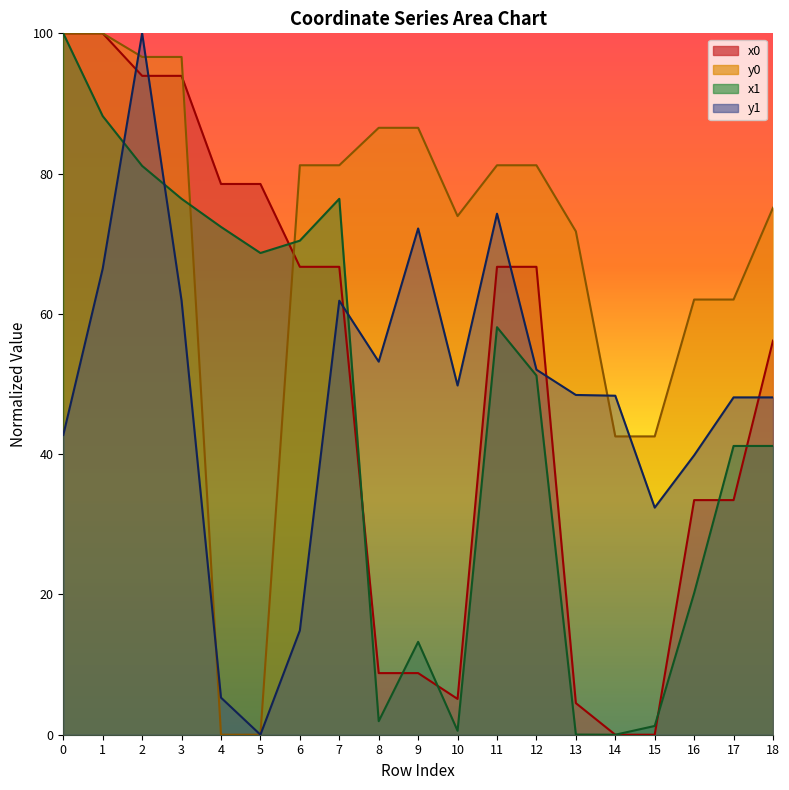

What is the difference between the maximum and minimum values in the y1 series?

100.0